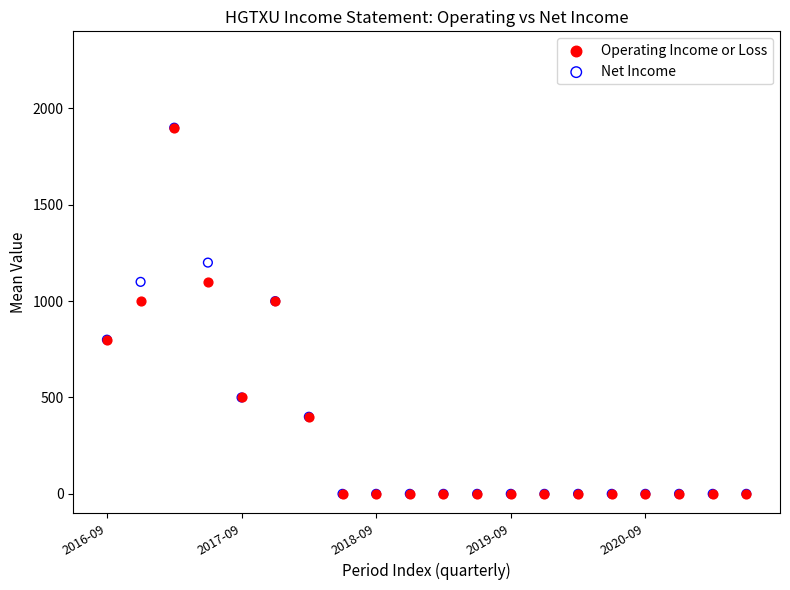

What are all the series names shown in the legend?

Operating Income or Loss, Net Income